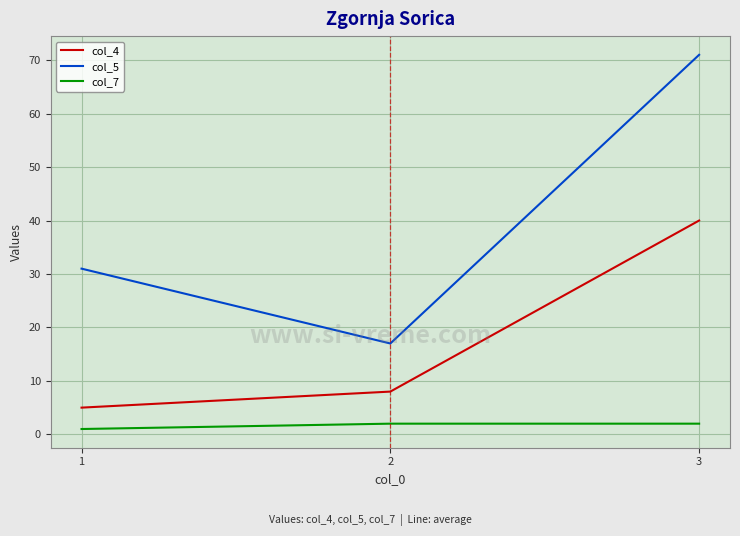

Reading right to left, extract all data points from this chart.

col_4: 40	8	5
col_5: 71	17	31
col_7: 2	2	1